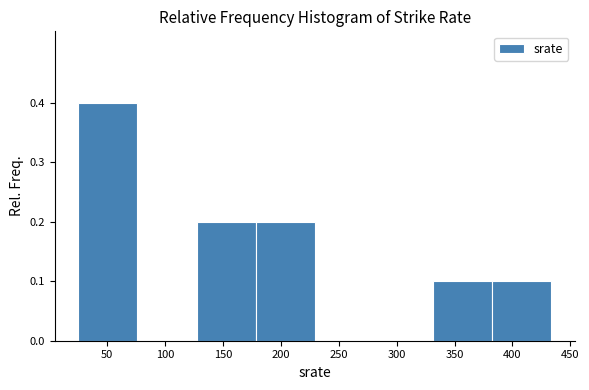

Reading left to right, list every bar in this chart as the range it spans on the x-axis followed by its height. Neither the bar edges nor the heights are printed on the chart, so give them approximately, as read against the axes.

25 to 75: 0.4
75 to 125: 0
125 to 180: 0.2
180 to 230: 0.2
230 to 280: 0
280 to 330: 0
330 to 380: 0.1
380 to 435: 0.1